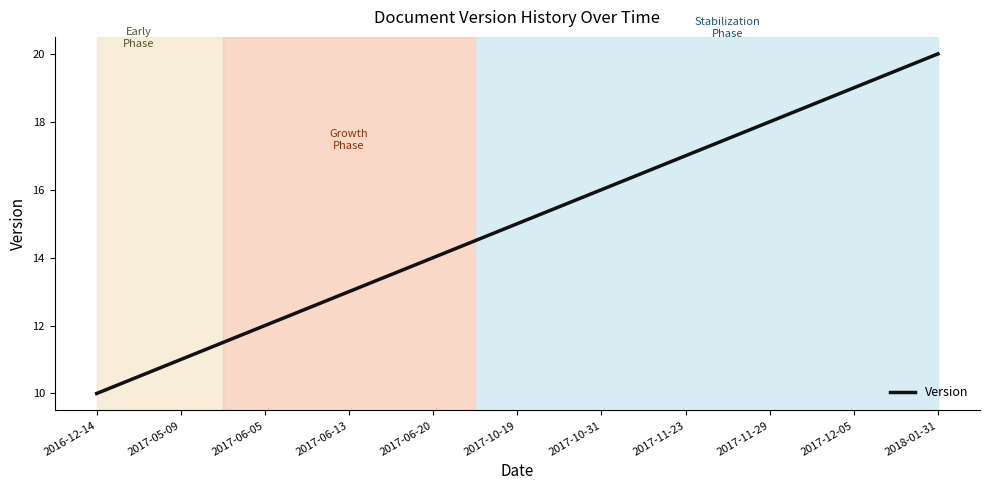

What is the minimum value shown in the chart?

10.0